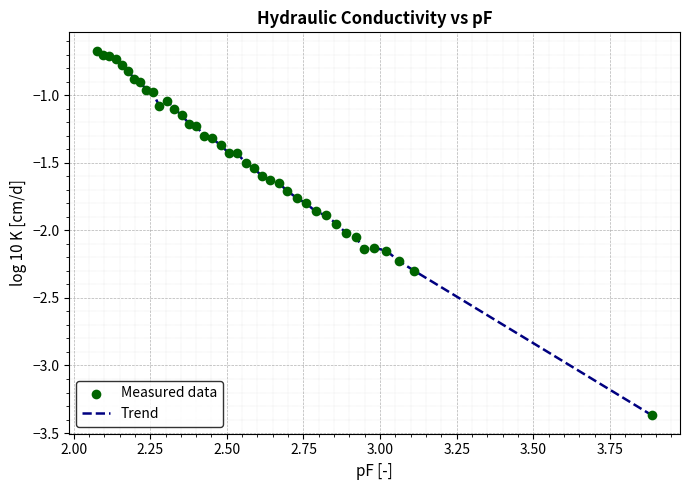

What is the difference between the maximum and minimum values?

2.7